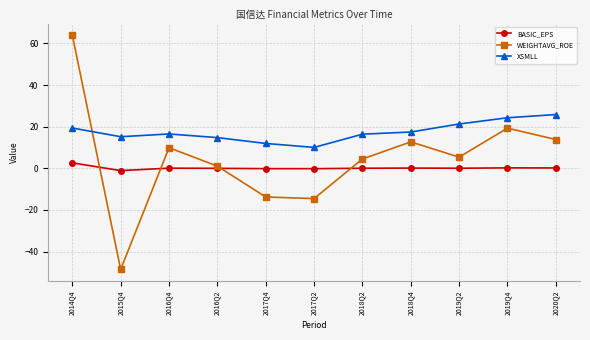

The value of XSMLL at 2014Q4 is 27.9. True or false?

False